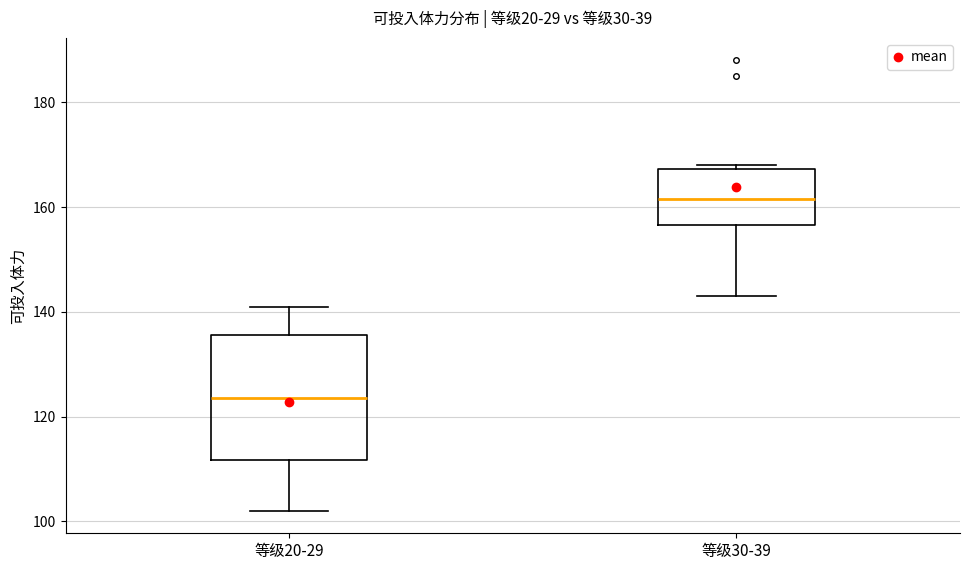

Where is the lower edge of the box for 等级20-29 on the y-axis? The values are not printed on the chart, so give them approximately, as read against the axis.

112